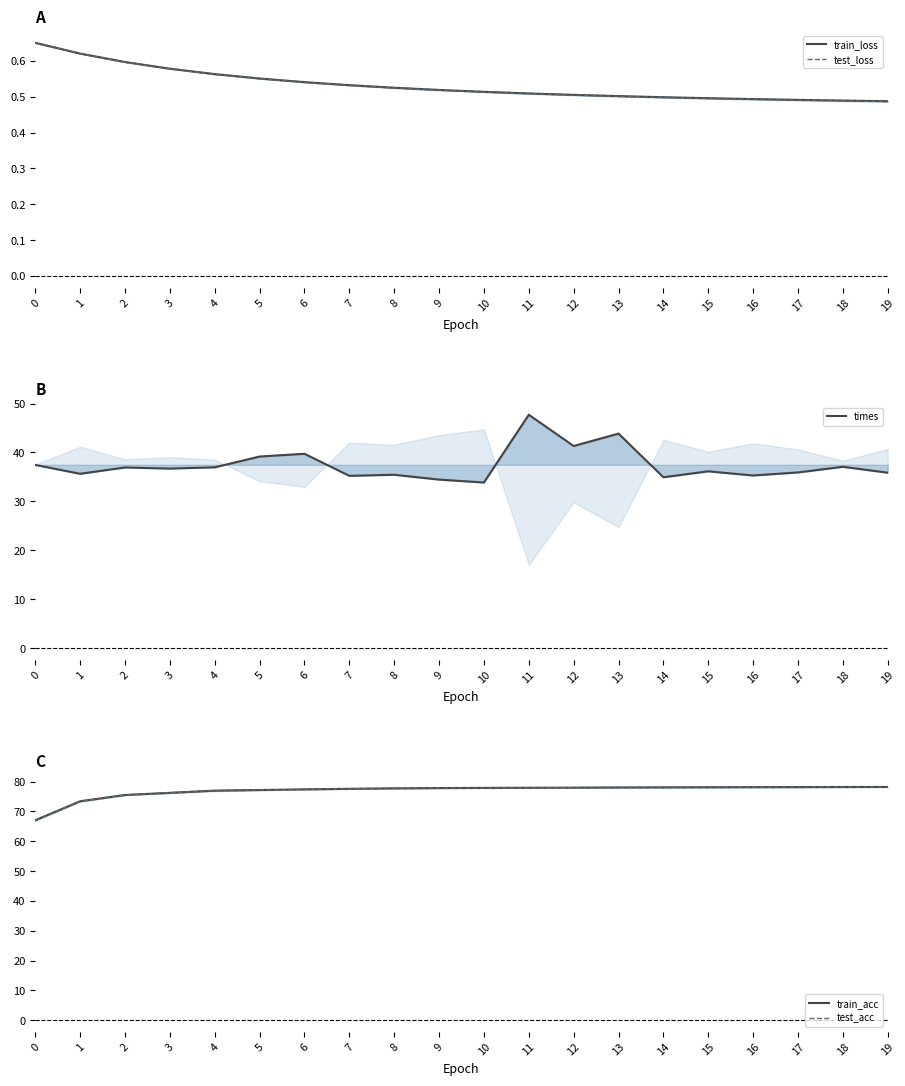

How many lines are shown in the chart?

5